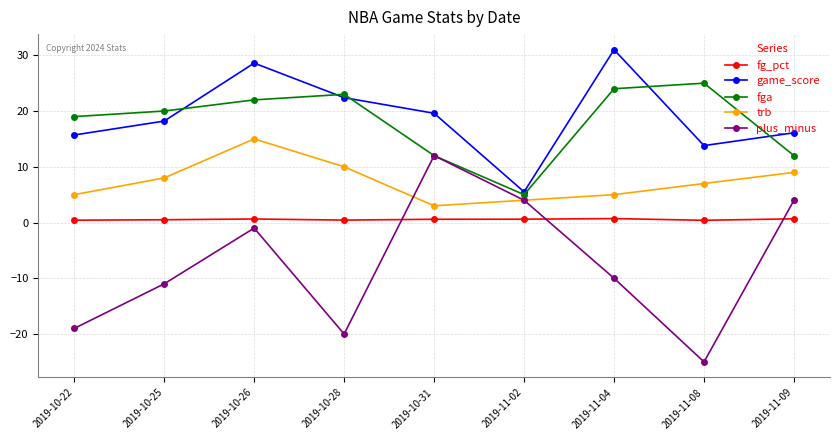

Which series ends up on top after the final intersection of plus_minus and fg_pct?

plus_minus